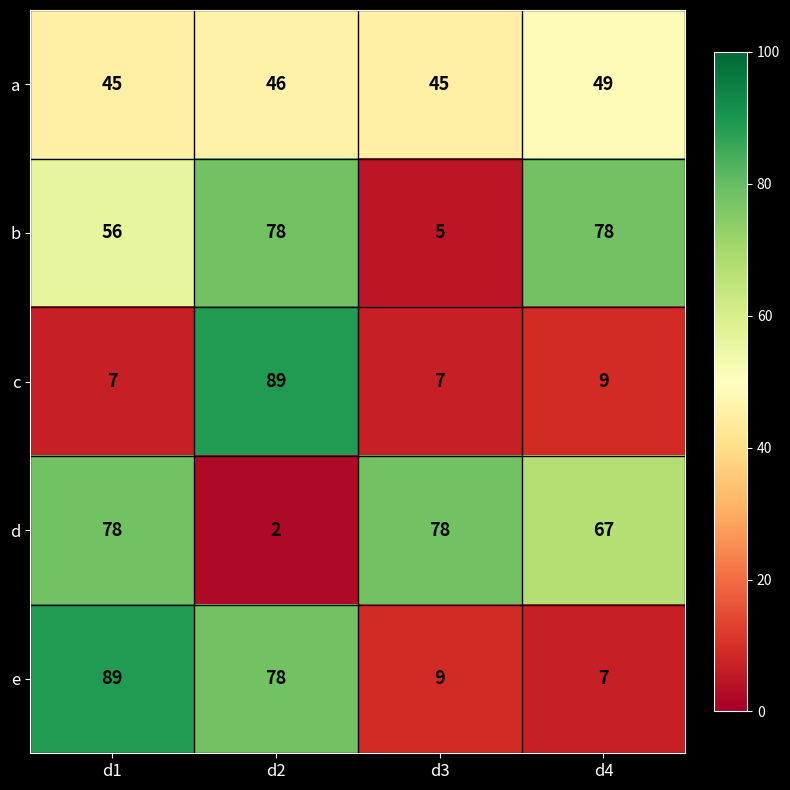

Count the number of categories in the chart.

4